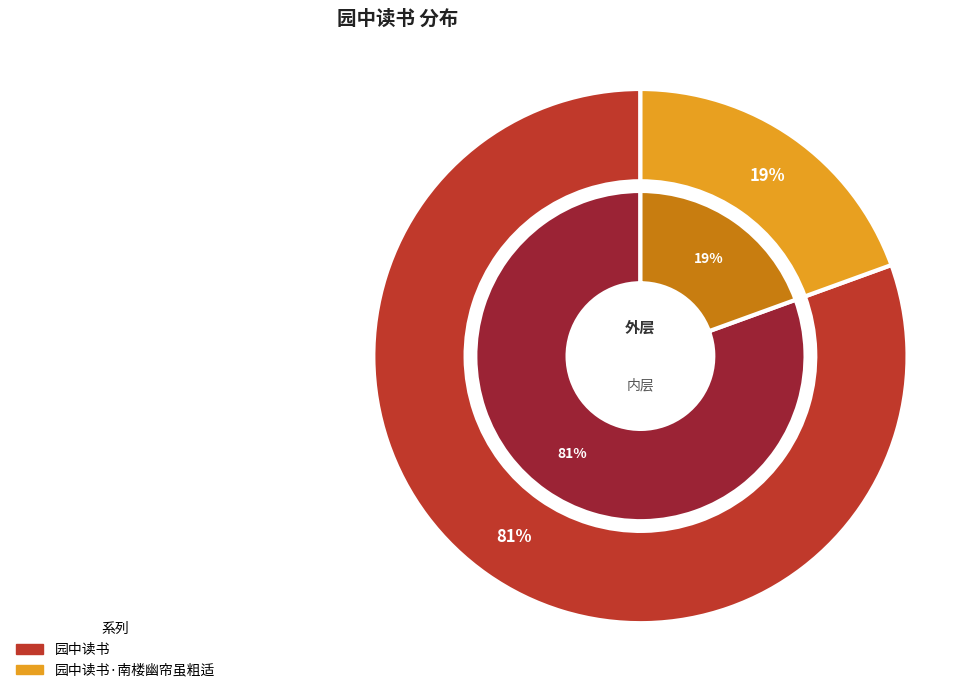

What percentage is the 园中读书 slice, to the nearest percent?

81%